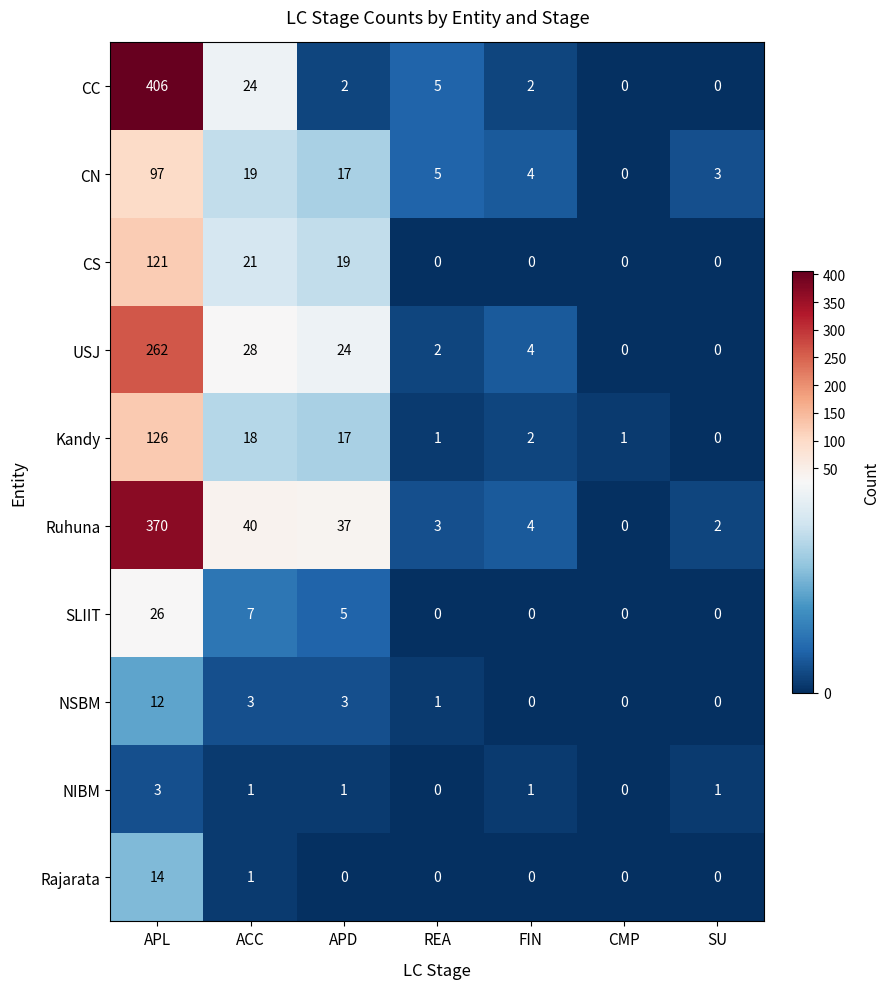

At which category is the sum across all series the highest?

APL